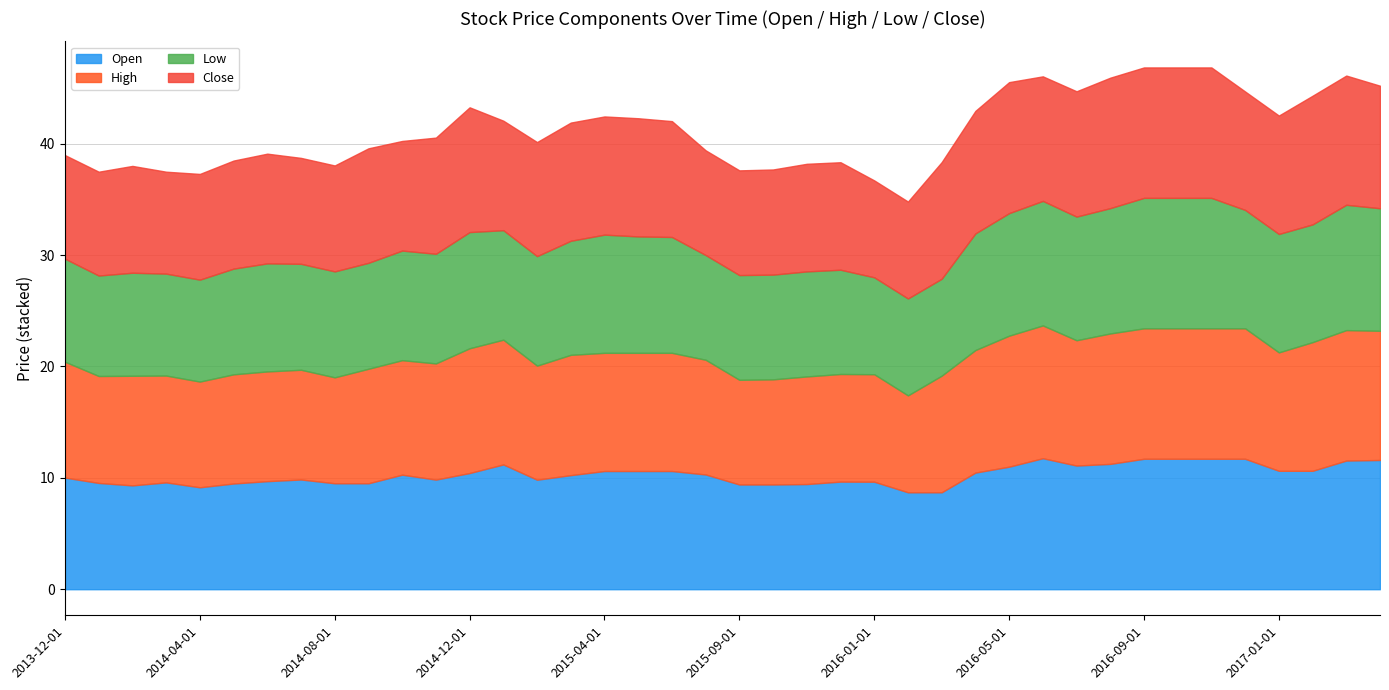

What is the label of the 17th point from the right?

2015-12-01